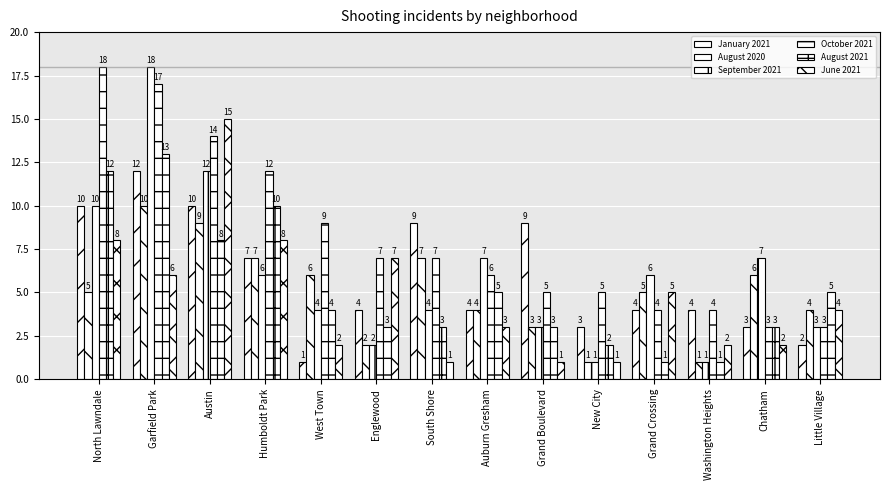

How many data points does each series have?

14